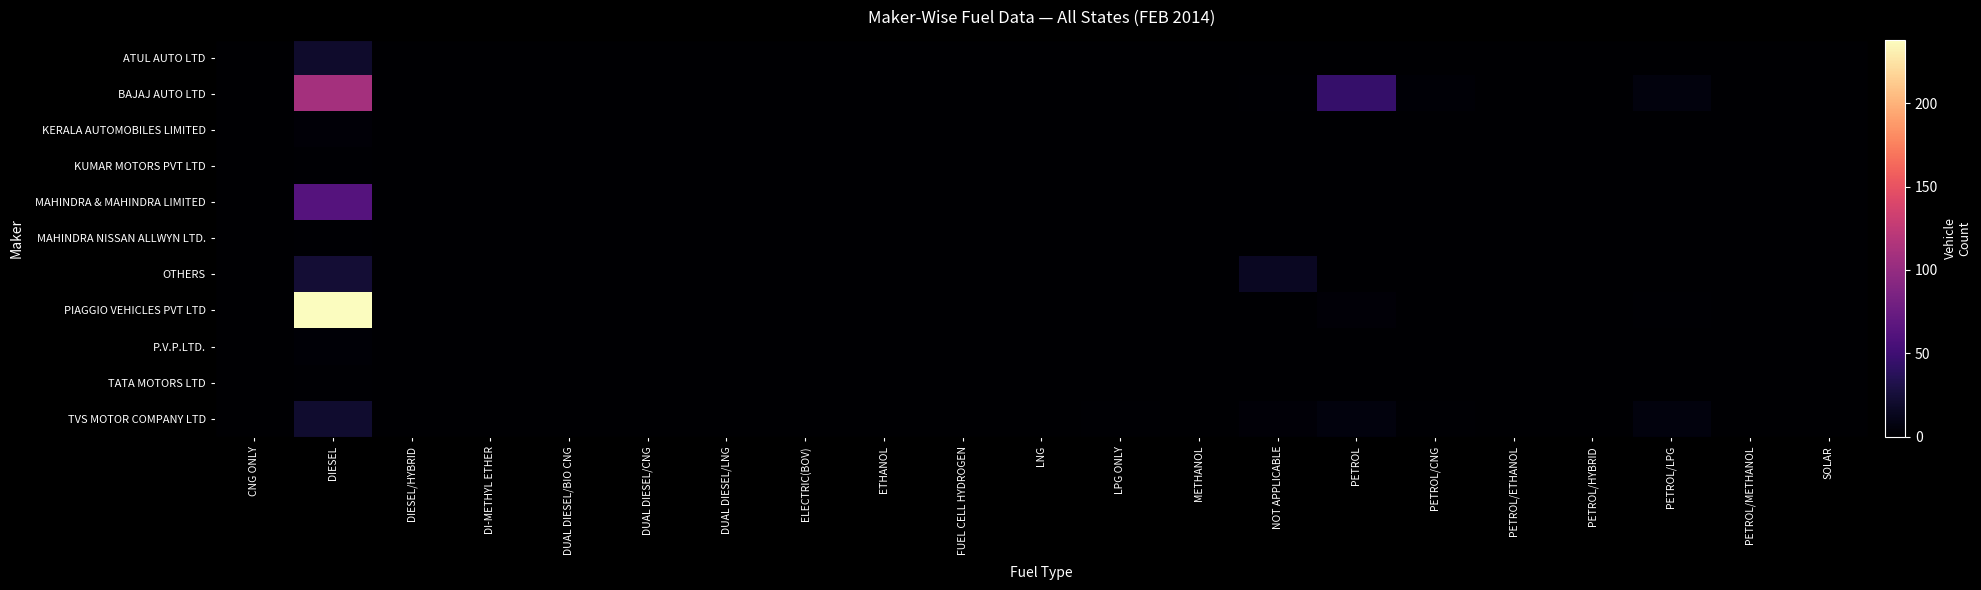

At how many categories does at least one series exceed 91?

1